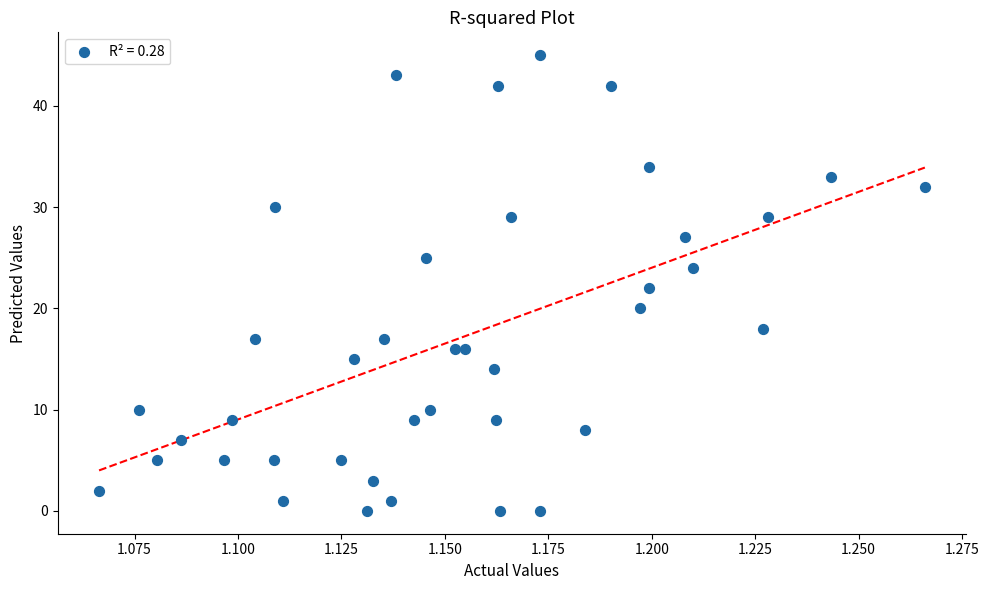

What is the range of Y values (max minus min)?

45